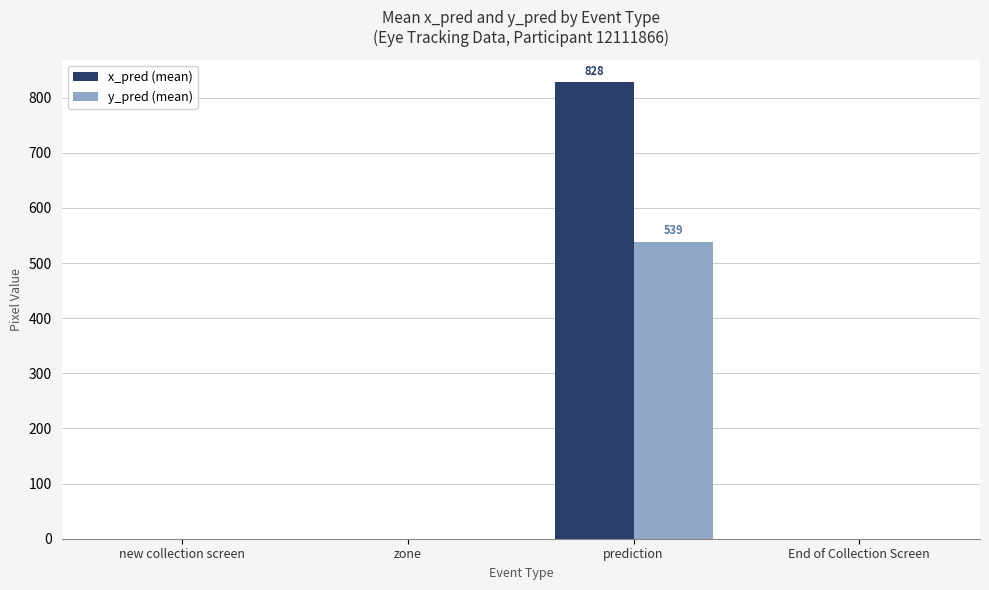

Are the bars grouped side by side (vs. stacked)?

Yes